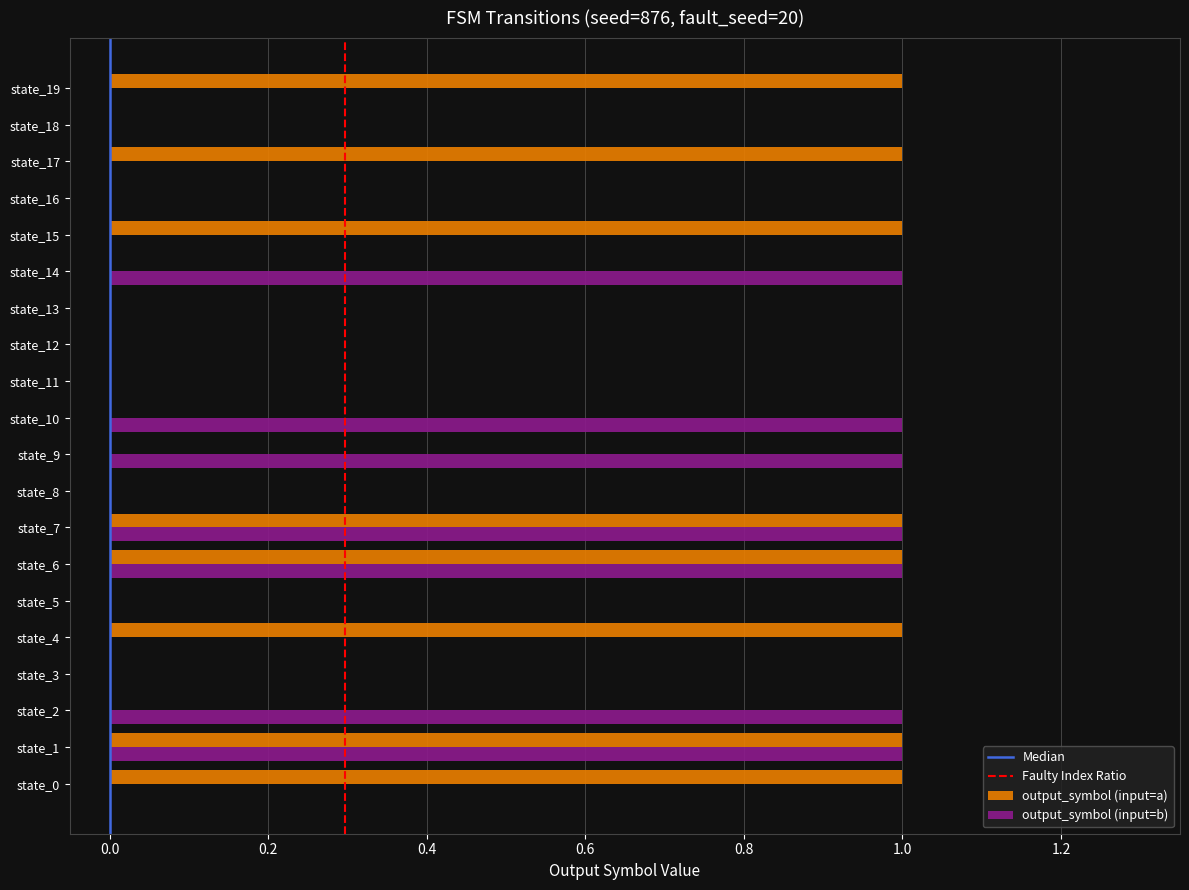

Is it true that output_symbol (input=b) equals 1 at state_17?

False